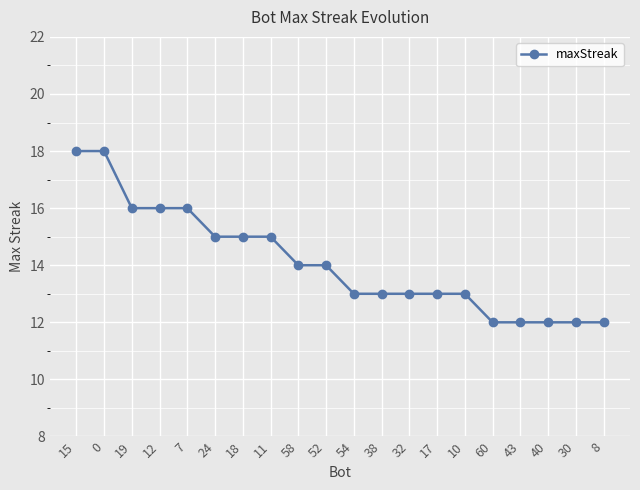

The chart shows a value of 17 at 30. True or false?

False